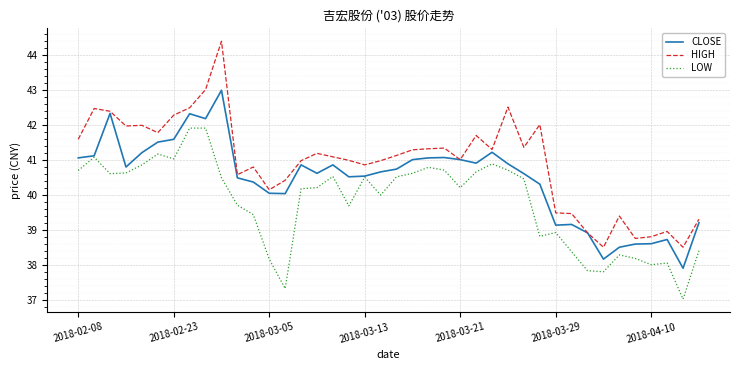

How many lines are shown in the chart?

3